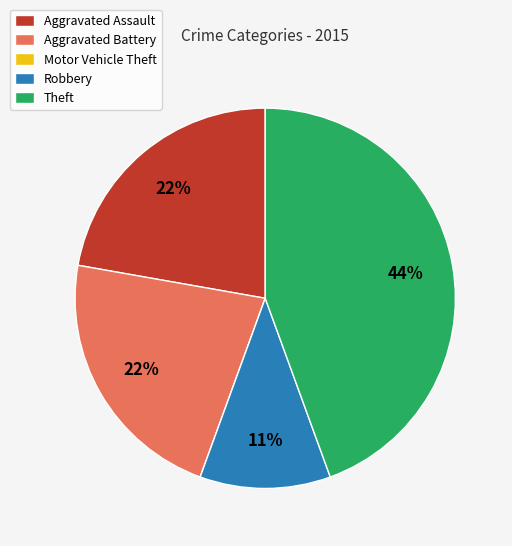

Is there a majority slice in this chart?

No